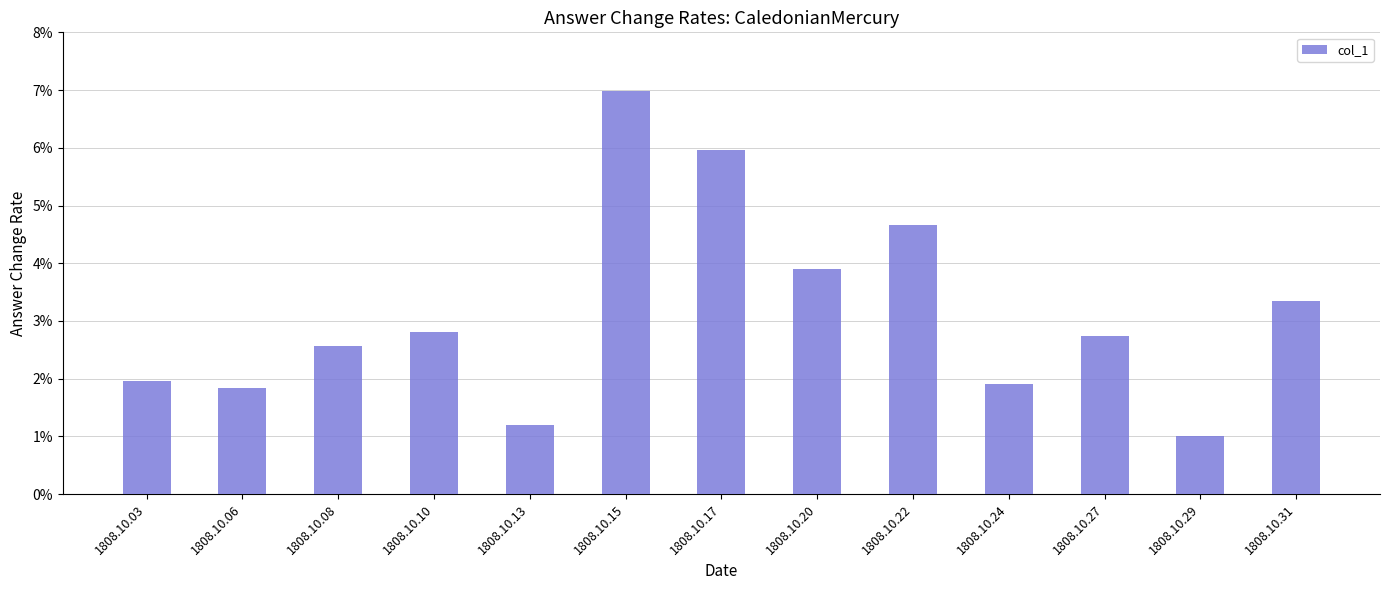

Are the bars horizontal?

No